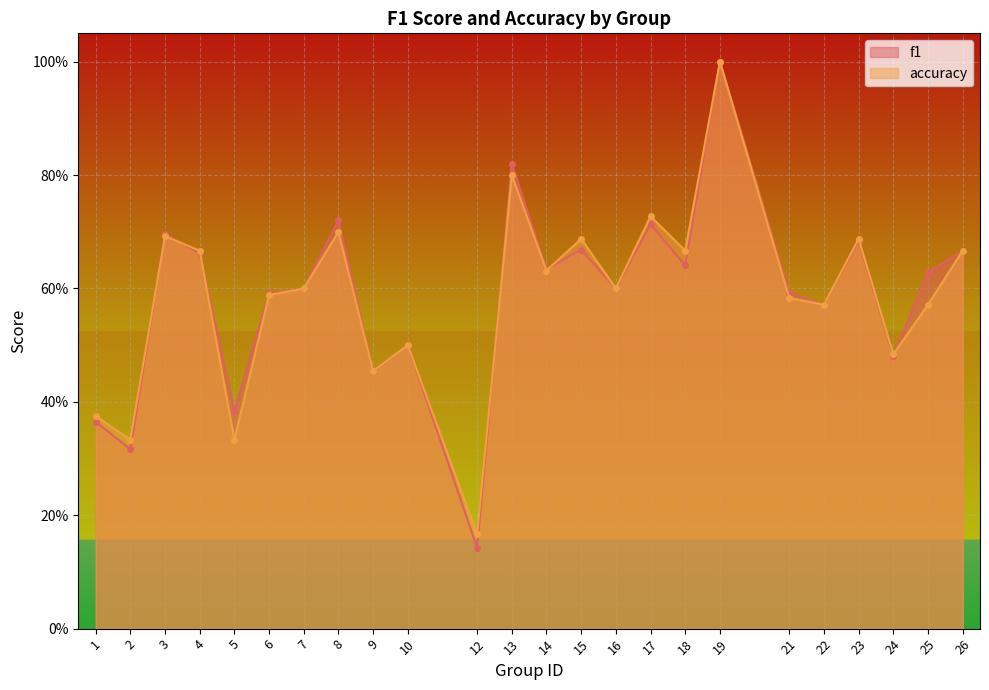

Which category has the lowest value across all series?

12